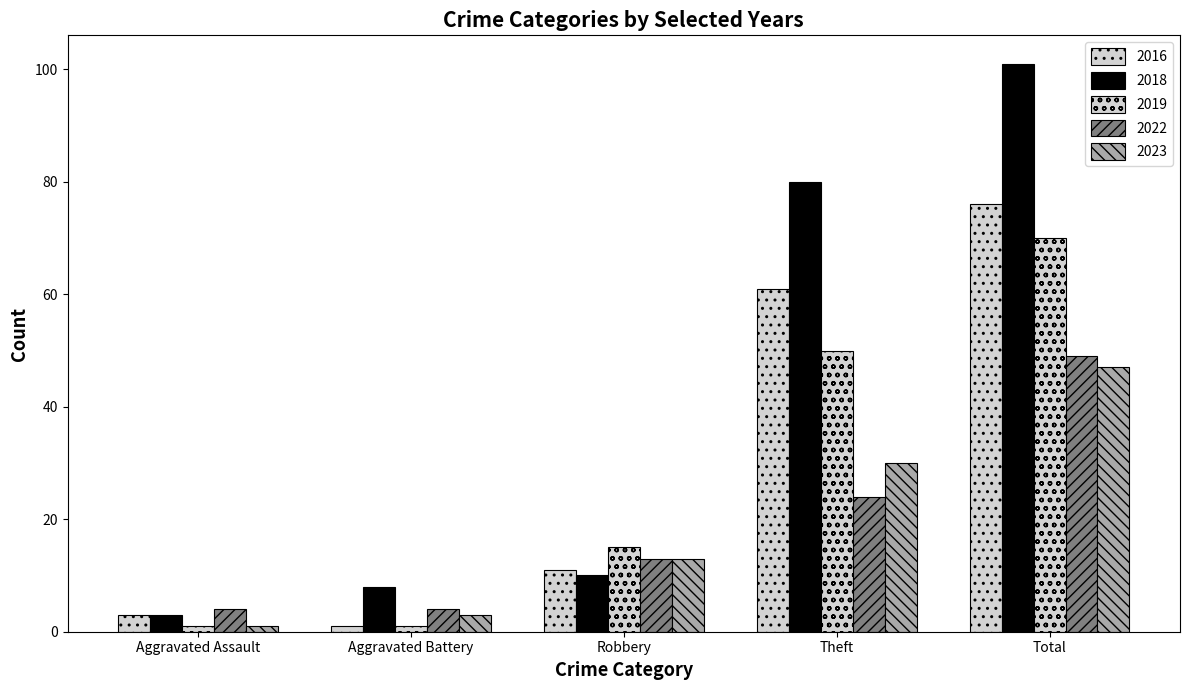

How many values in the 2016 series are below 11?

2